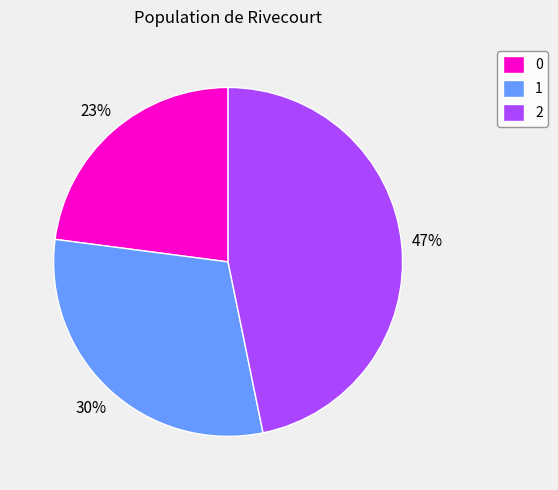

Which category has the biggest portion of the pie?

2